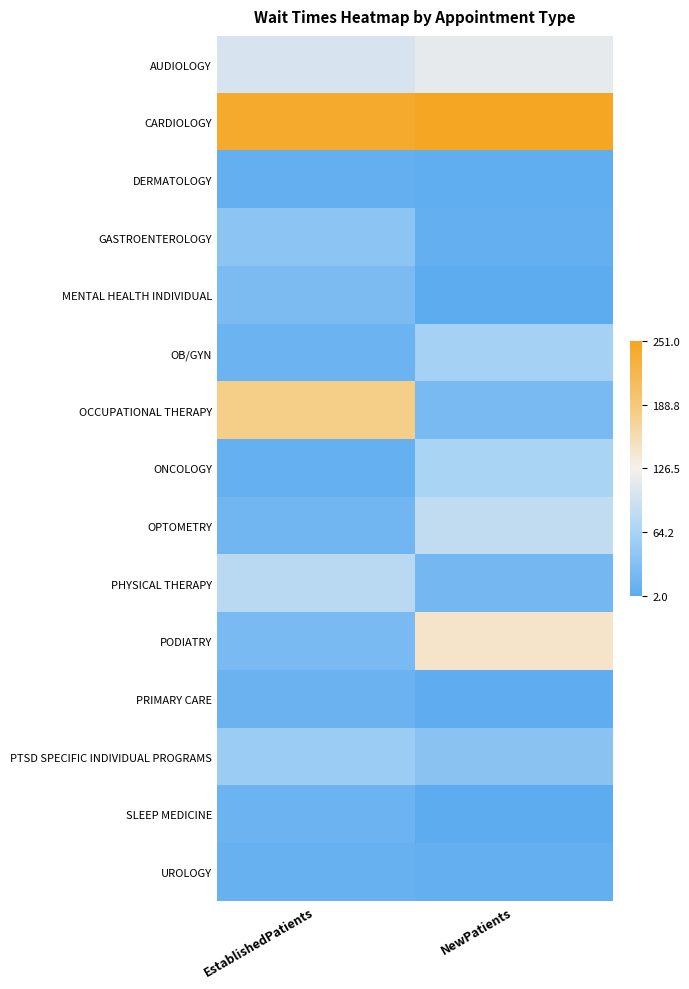

What is the spread (max minus min) of values at NewPatients?

3.7